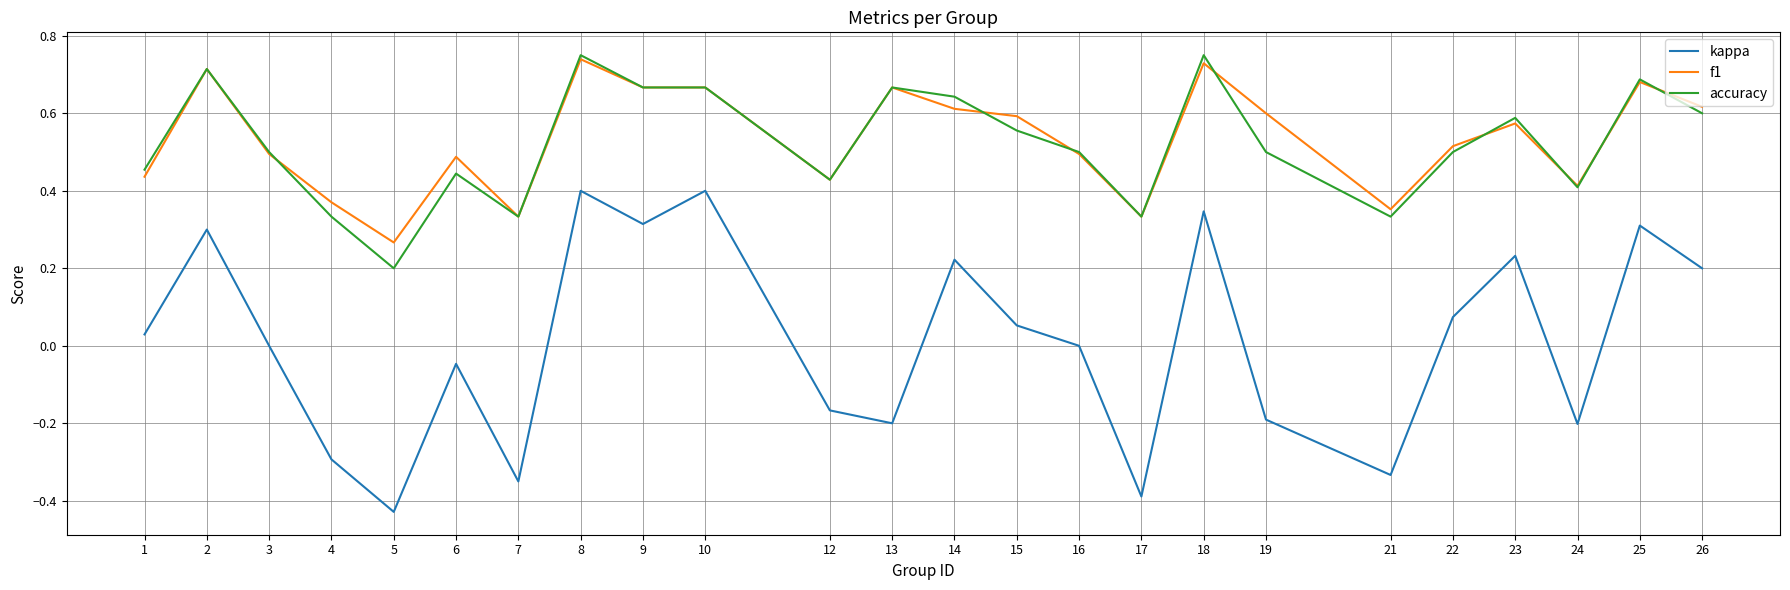

Which category has the lowest value in the kappa series?

5